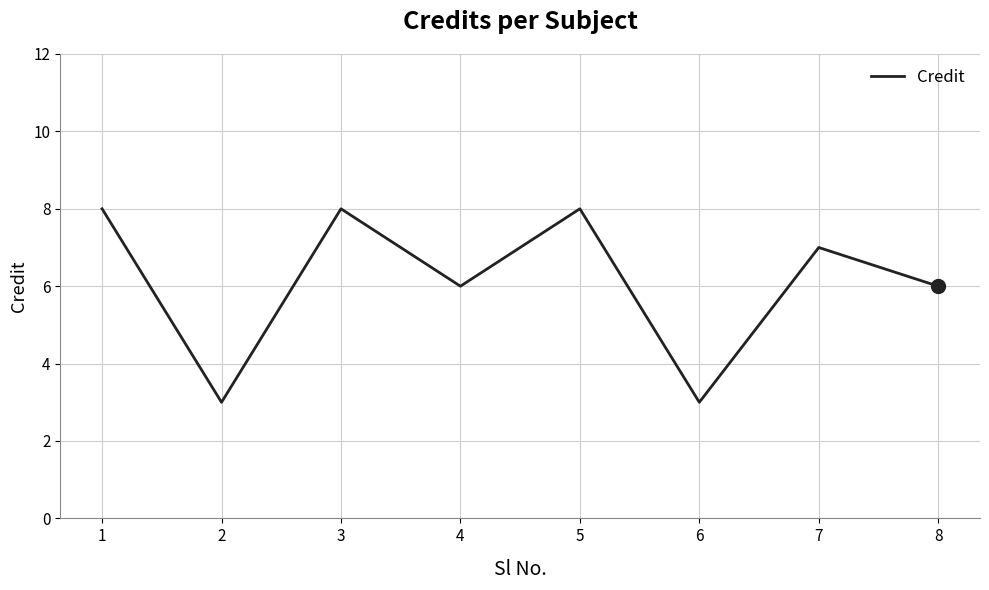

How many lines are shown in the chart?

1